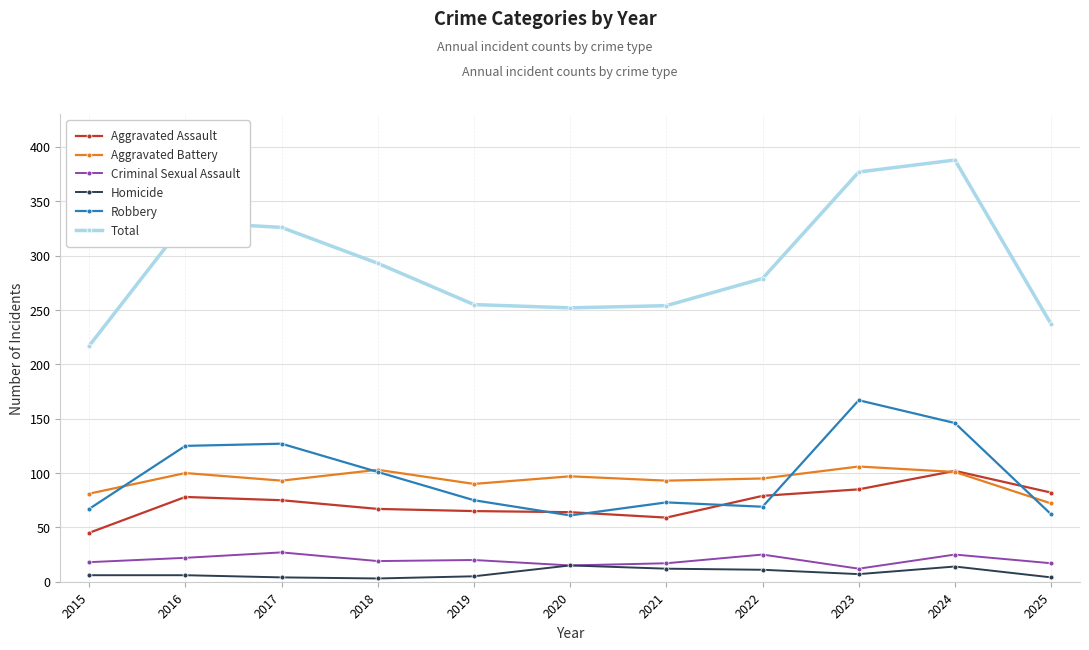

What are all the series names shown in the legend?

Aggravated Assault, Aggravated Battery, Criminal Sexual Assault, Homicide, Robbery, Total